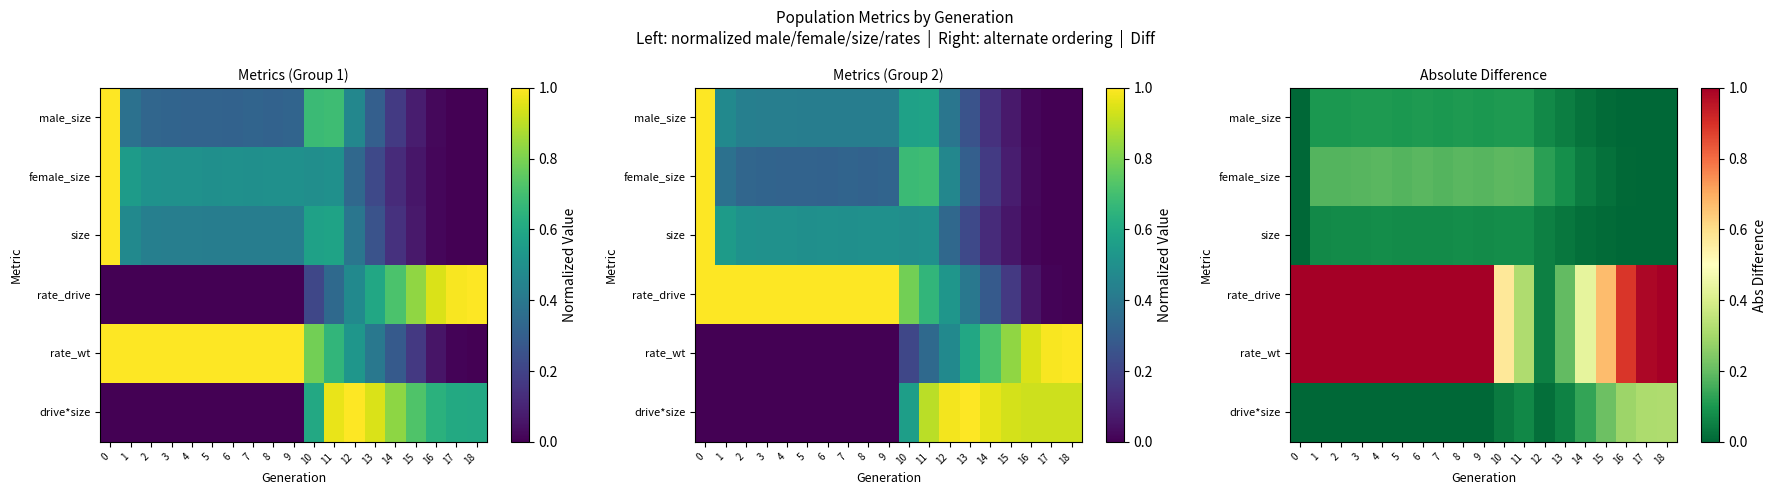

Where is rate_wt nearest to the value 0?

12